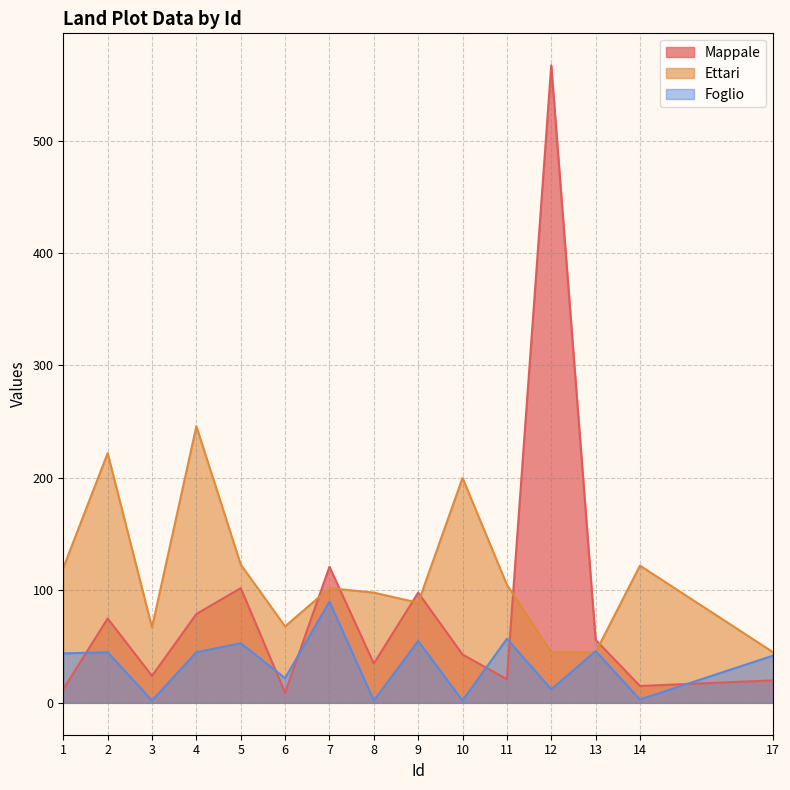

Which has a higher value, 9 or 7?

7